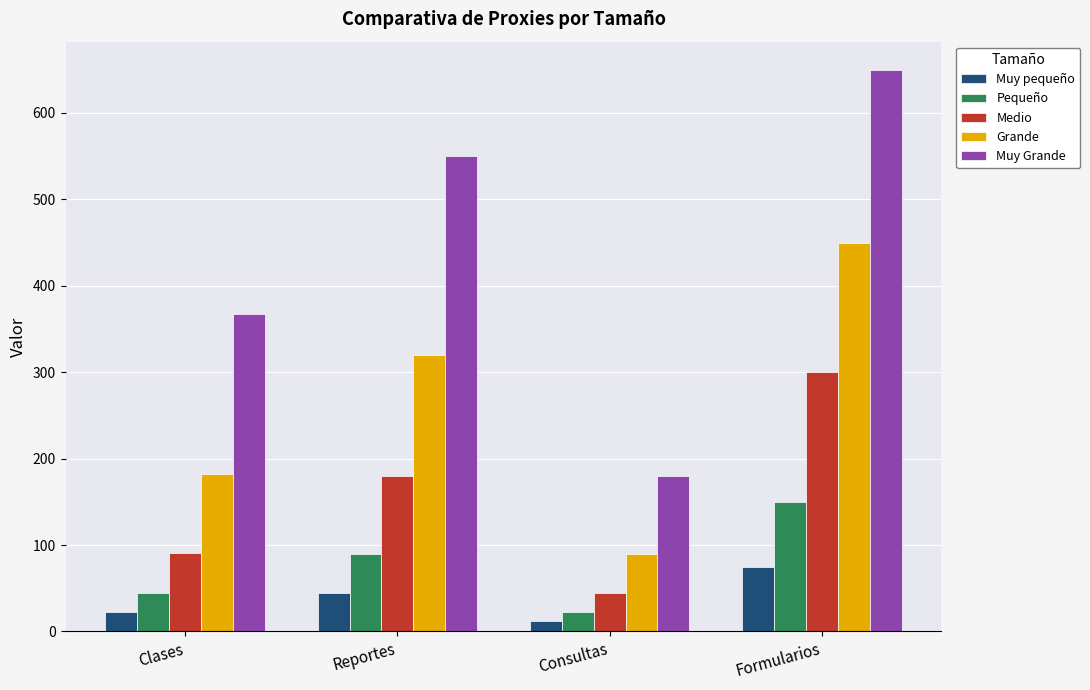

Which series has the widest spread of values?

Muy Grande